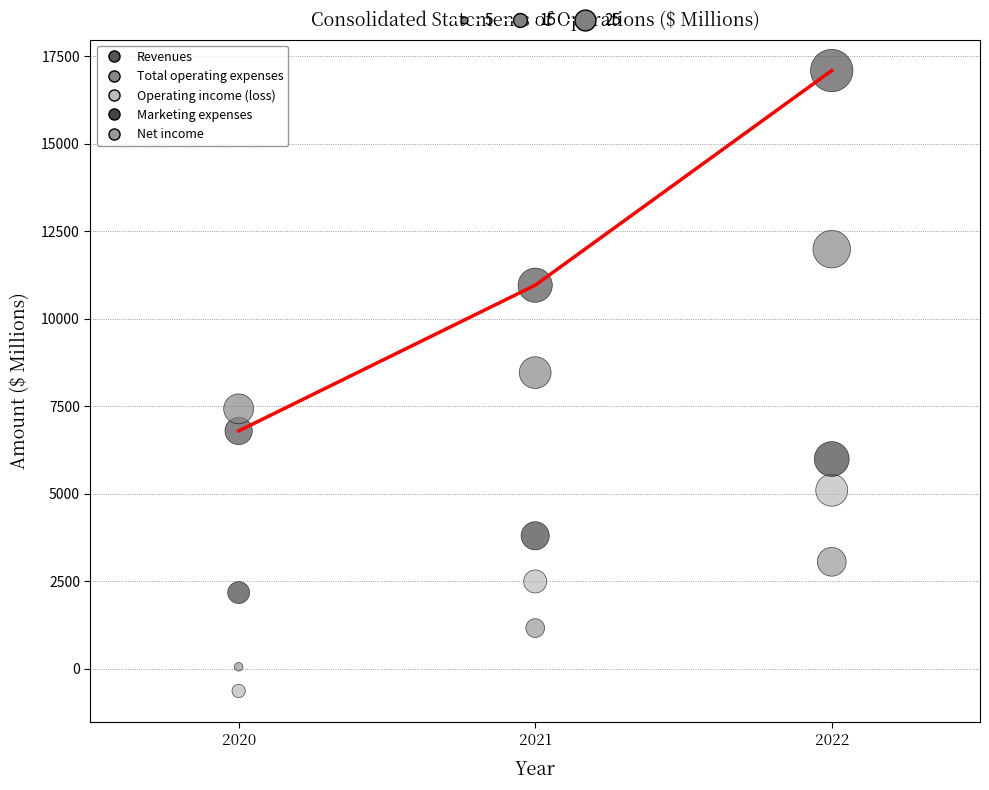

Across all series, what Y value is closest to 8229?

8462